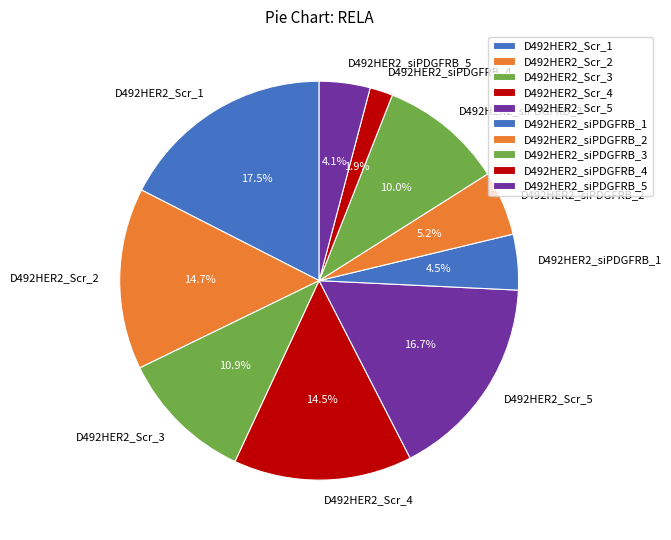

True or false: D492HER2_siPDGFRB_1 accounts for 13% of the total.

False